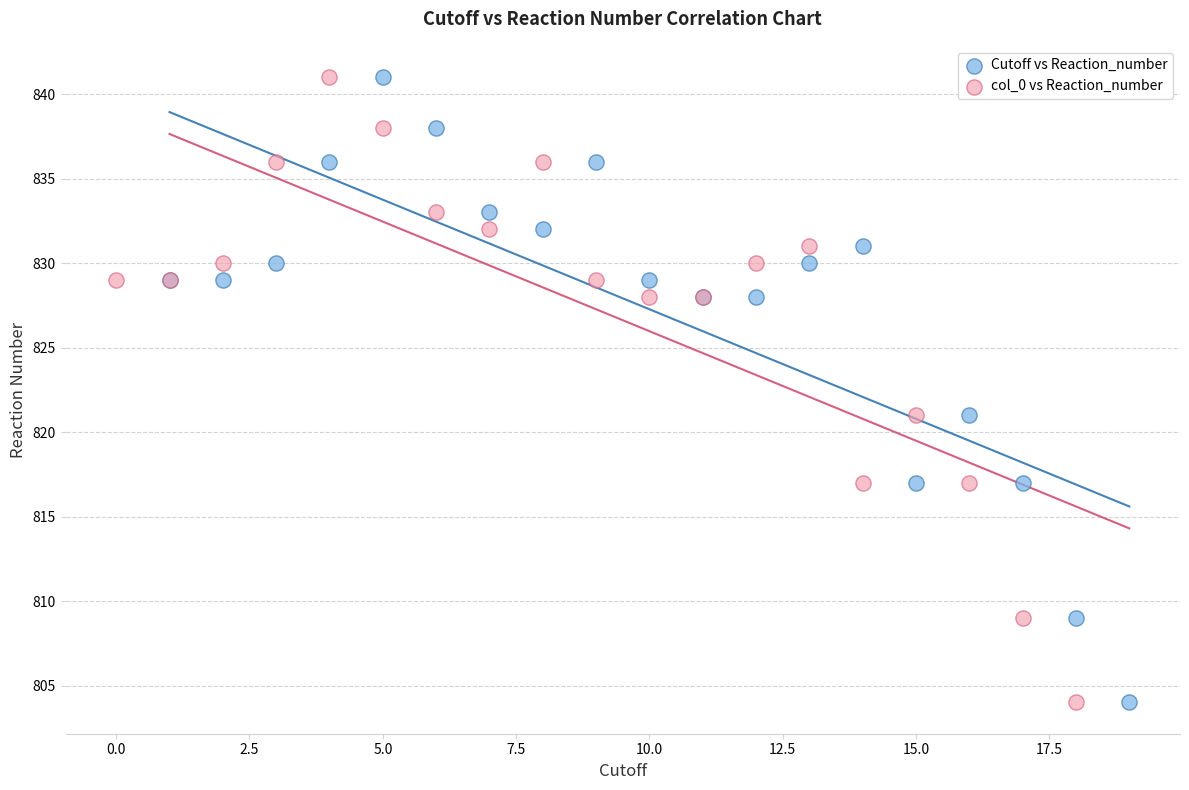

What are all the series names shown in the legend?

Cutoff vs Reaction_number, col_0 vs Reaction_number